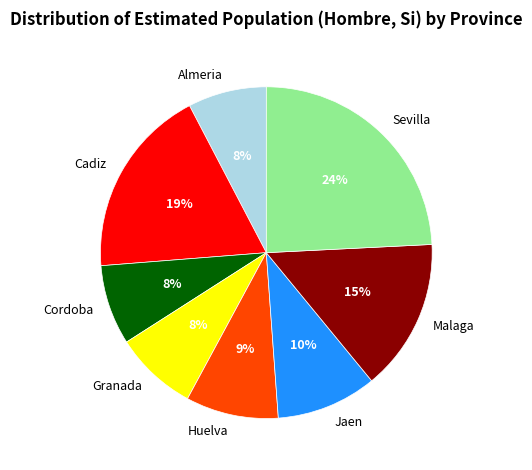

Is it true that Almeria is 8% of the pie?

True